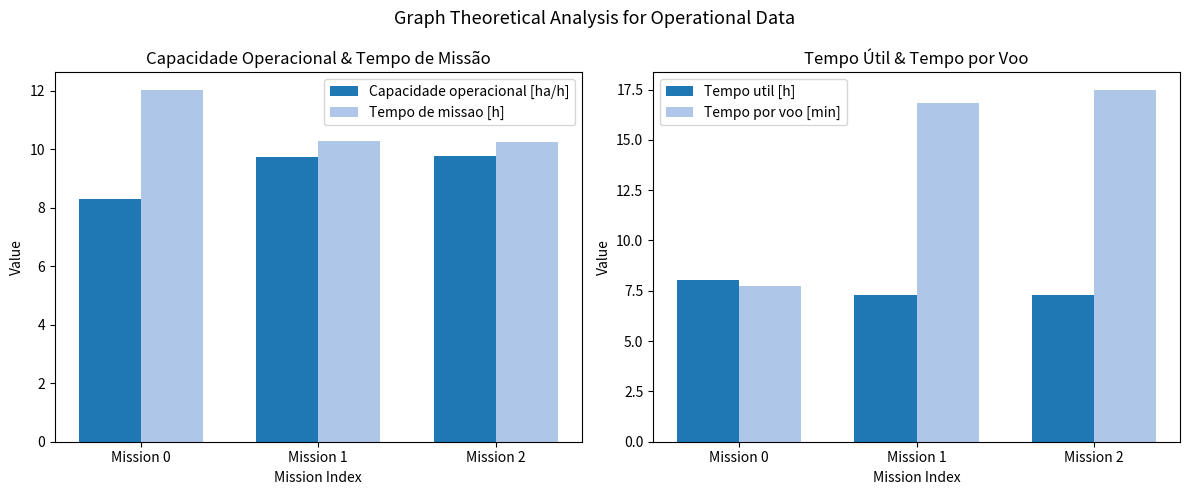

Which has a higher value, Mission 1 or Mission 0?

Mission 1